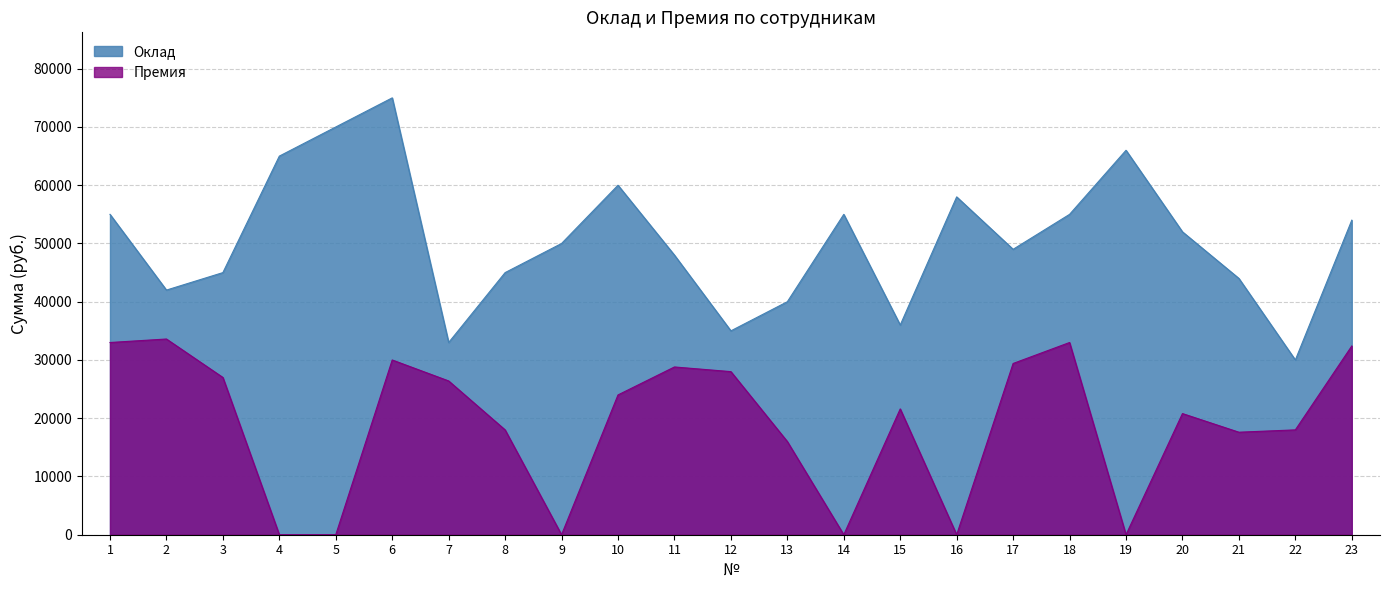

True or false: Оклад and Премия cross at least once.

False